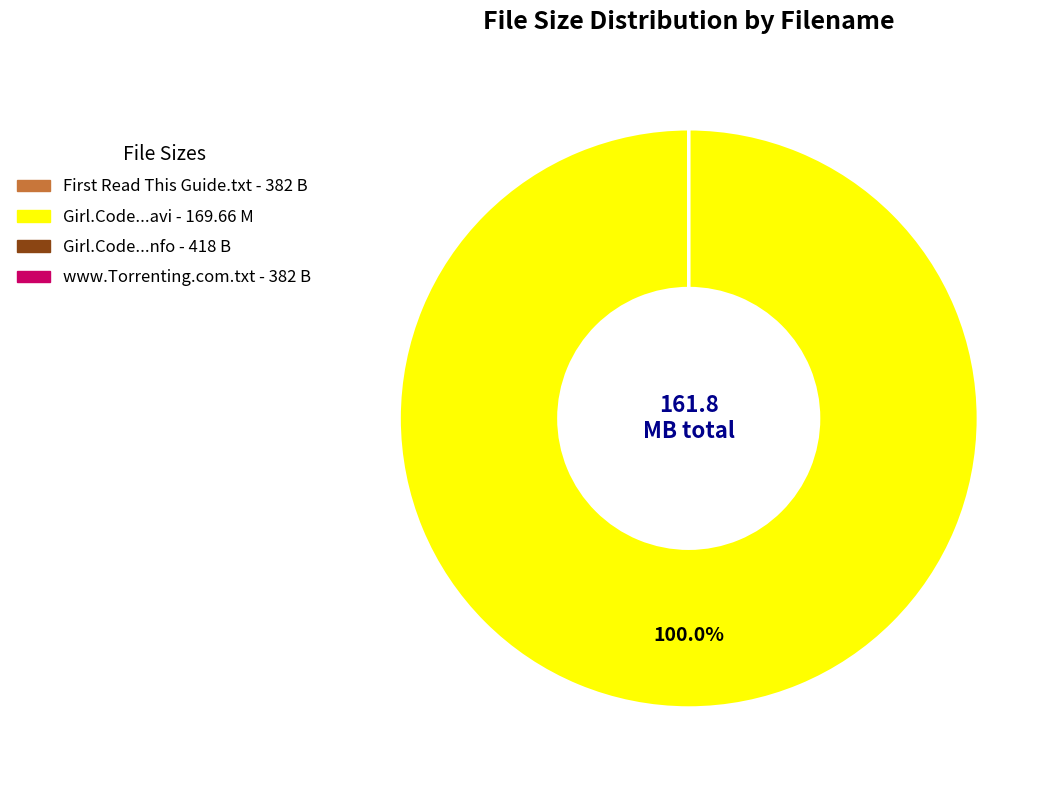

Is there a majority slice in this chart?

Yes